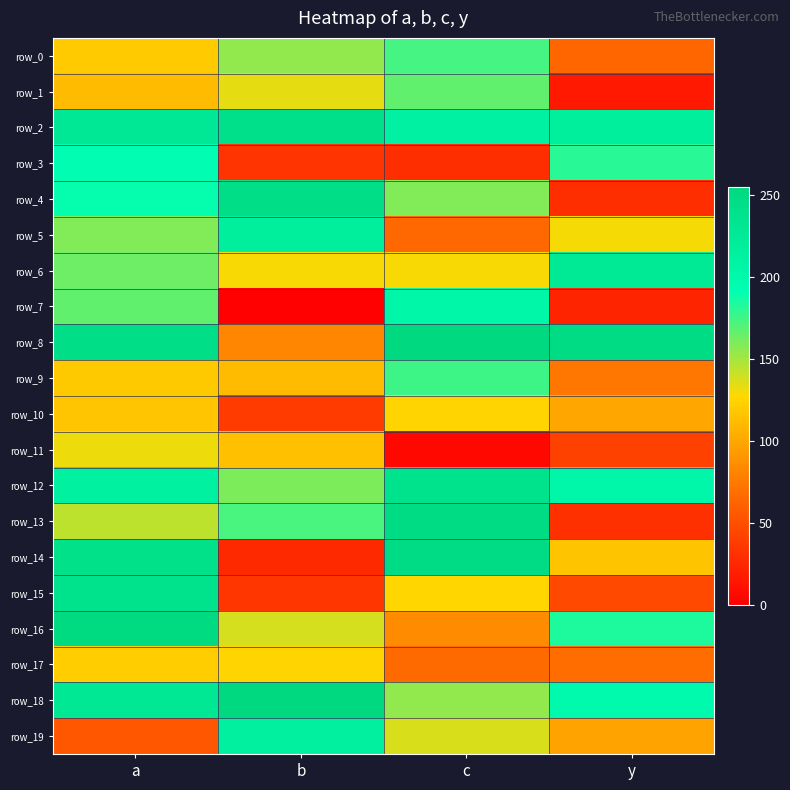

The row_13 series shows 30.4 at y. True or false?

True